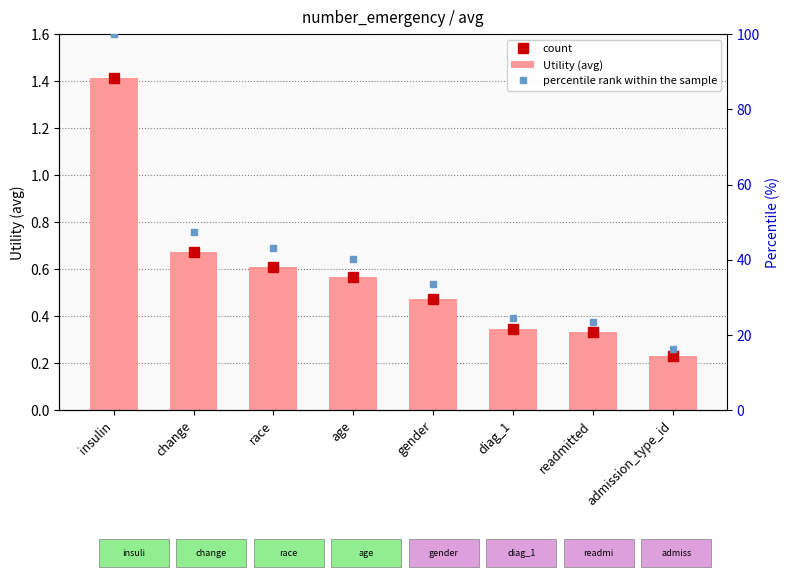

At which label is the value closest to 0?

admission_type_id